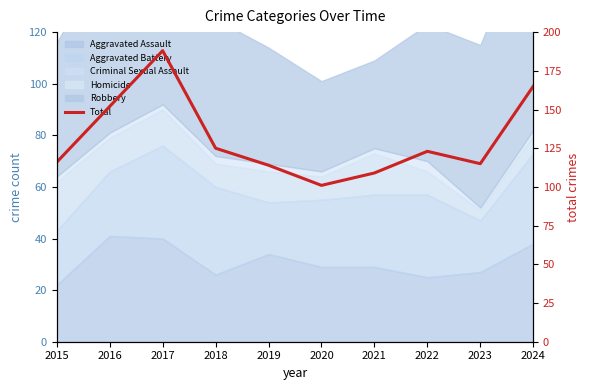

How many lines are shown in the chart?

1